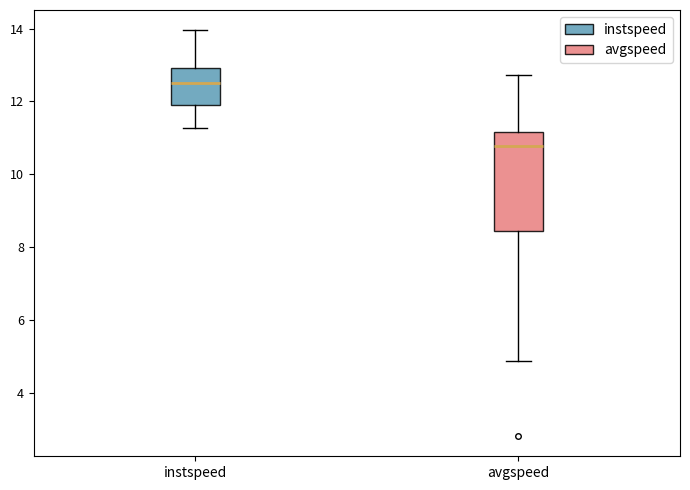

Which box has the highest median line?

instspeed